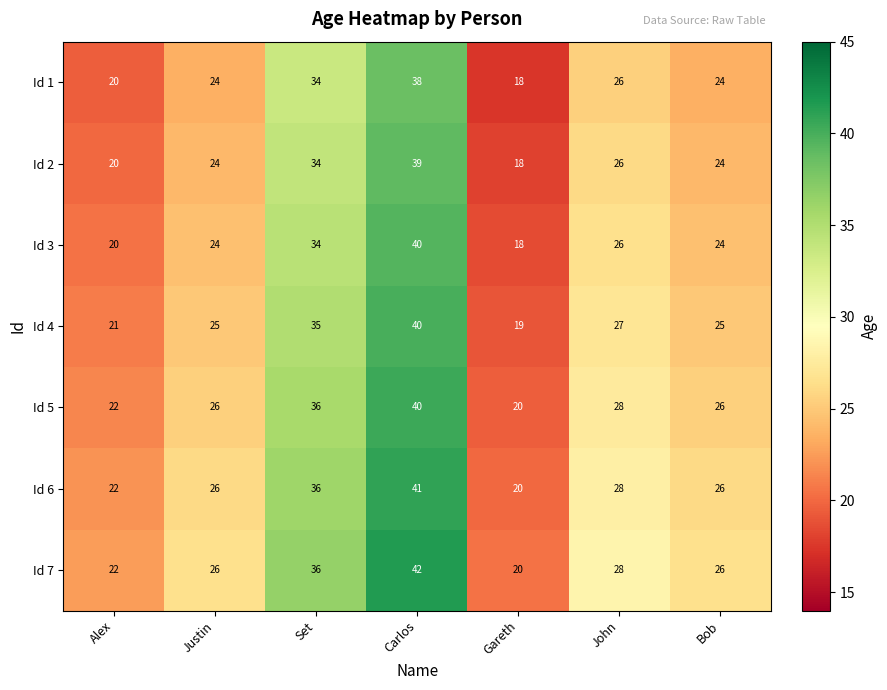

At which label is Id 7 closest to 31?

John